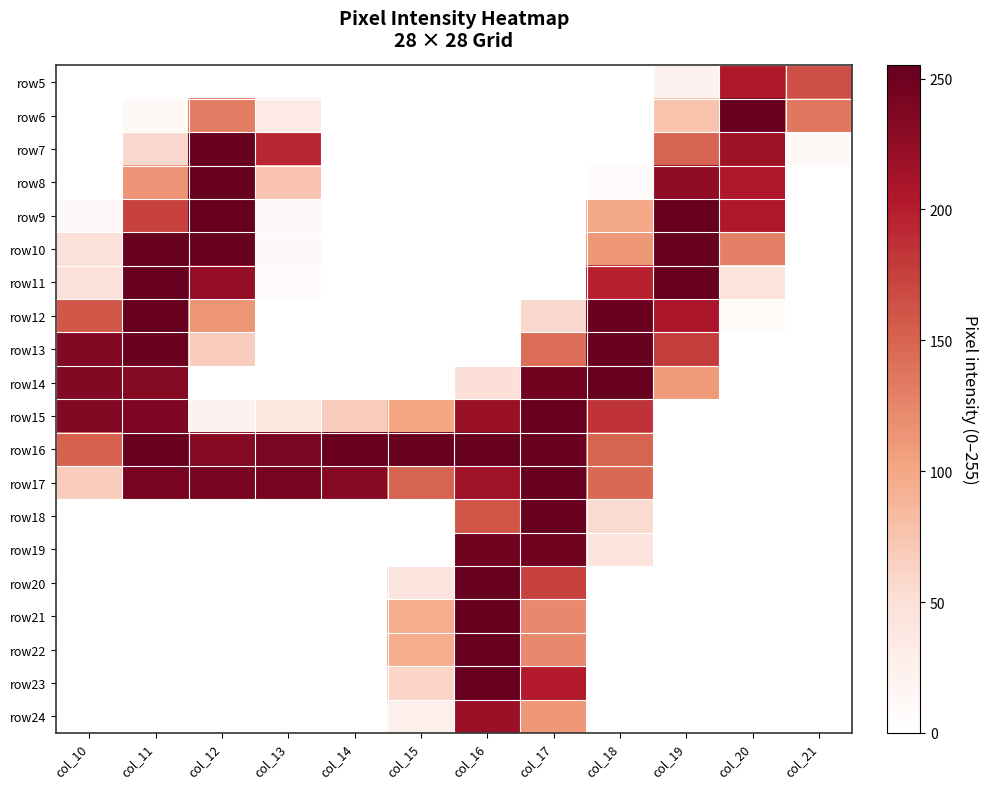

Reading left to right, transcribe all the data shown in this chart.

row5: col_10=0	col_11=0	col_12=0	col_13=0	col_14=0	col_15=0	col_16=0	col_17=0	col_18=0	col_19=20	col_20=206	col_21=165
row6: col_10=0	col_11=10	col_12=132	col_13=33	col_14=0	col_15=0	col_16=0	col_17=0	col_18=0	col_19=76	col_20=254	col_21=136
row7: col_10=0	col_11=58	col_12=254	col_13=193	col_14=0	col_15=0	col_16=0	col_17=0	col_18=0	col_19=149	col_20=217	col_21=11
row8: col_10=0	col_11=114	col_12=254	col_13=75	col_14=0	col_15=0	col_16=0	col_17=0	col_18=7	col_19=226	col_20=206	col_21=0
row9: col_10=9	col_11=174	col_12=254	col_13=9	col_14=0	col_15=0	col_16=0	col_17=0	col_18=98	col_19=254	col_20=206	col_21=0
row10: col_10=48	col_11=254	col_12=254	col_13=9	col_14=0	col_15=0	col_16=0	col_17=0	col_18=111	col_19=254	col_20=129	col_21=0
row11: col_10=48	col_11=254	col_12=225	col_13=6	col_14=0	col_15=0	col_16=0	col_17=0	col_18=198	col_19=254	col_20=46	col_21=0
row12: col_10=159	col_11=254	col_12=113	col_13=0	col_14=0	col_15=0	col_16=0	col_17=58	col_18=252	col_19=209	col_20=8	col_21=0
row13: col_10=236	col_11=251	col_12=67	col_13=0	col_14=0	col_15=0	col_16=0	col_17=142	col_18=254	col_19=178	col_20=0	col_21=0
row14: col_10=236	col_11=235	col_12=0	col_13=0	col_14=0	col_15=0	col_16=50	col_17=247	col_18=254	col_19=109	col_20=0	col_21=0
row15: col_10=236	col_11=240	col_12=20	col_13=40	col_14=67	col_15=102	col_16=220	col_17=254	col_18=185	col_19=0	col_20=0	col_21=0
row16: col_10=151	col_11=254	col_12=234	col_13=242	col_14=254	col_15=254	col_16=254	col_17=254	col_18=150	col_19=0	col_20=0	col_21=0
row17: col_10=67	col_11=244	col_12=244	col_13=244	col_14=234	col_15=150	col_16=216	col_17=254	col_18=146	col_19=0	col_20=0	col_21=0
row18: col_10=0	col_11=0	col_12=0	col_13=0	col_14=0	col_15=0	col_16=160	col_17=254	col_18=56	col_19=0	col_20=0	col_21=0
row19: col_10=0	col_11=0	col_12=0	col_13=0	col_14=0	col_15=0	col_16=248	col_17=247	col_18=46	col_19=0	col_20=0	col_21=0
row20: col_10=0	col_11=0	col_12=0	col_13=0	col_14=0	col_15=43	col_16=254	col_17=174	col_18=0	col_19=0	col_20=0	col_21=0
row21: col_10=0	col_11=0	col_12=0	col_13=0	col_14=0	col_15=95	col_16=255	col_17=122	col_18=0	col_19=0	col_20=0	col_21=0
row22: col_10=0	col_11=0	col_12=0	col_13=0	col_14=0	col_15=95	col_16=254	col_17=122	col_18=0	col_19=0	col_20=0	col_21=0
row23: col_10=0	col_11=0	col_12=0	col_13=0	col_14=0	col_15=60	col_16=254	col_17=202	col_18=0	col_19=0	col_20=0	col_21=0
row24: col_10=0	col_11=0	col_12=0	col_13=0	col_14=0	col_15=25	col_16=219	col_17=111	col_18=0	col_19=0	col_20=0	col_21=0